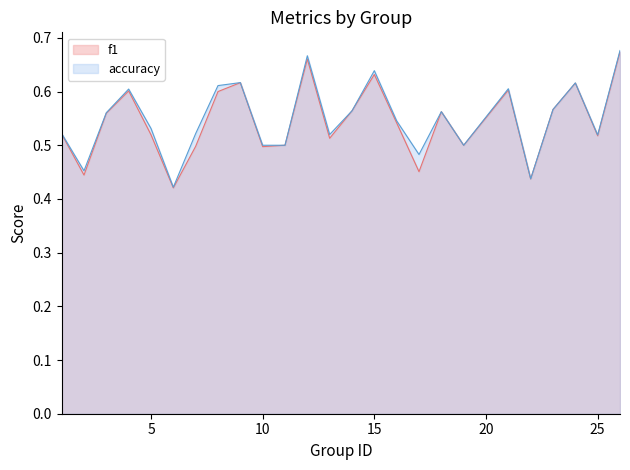

List the series in order of their peak value, lowest first.

f1, accuracy